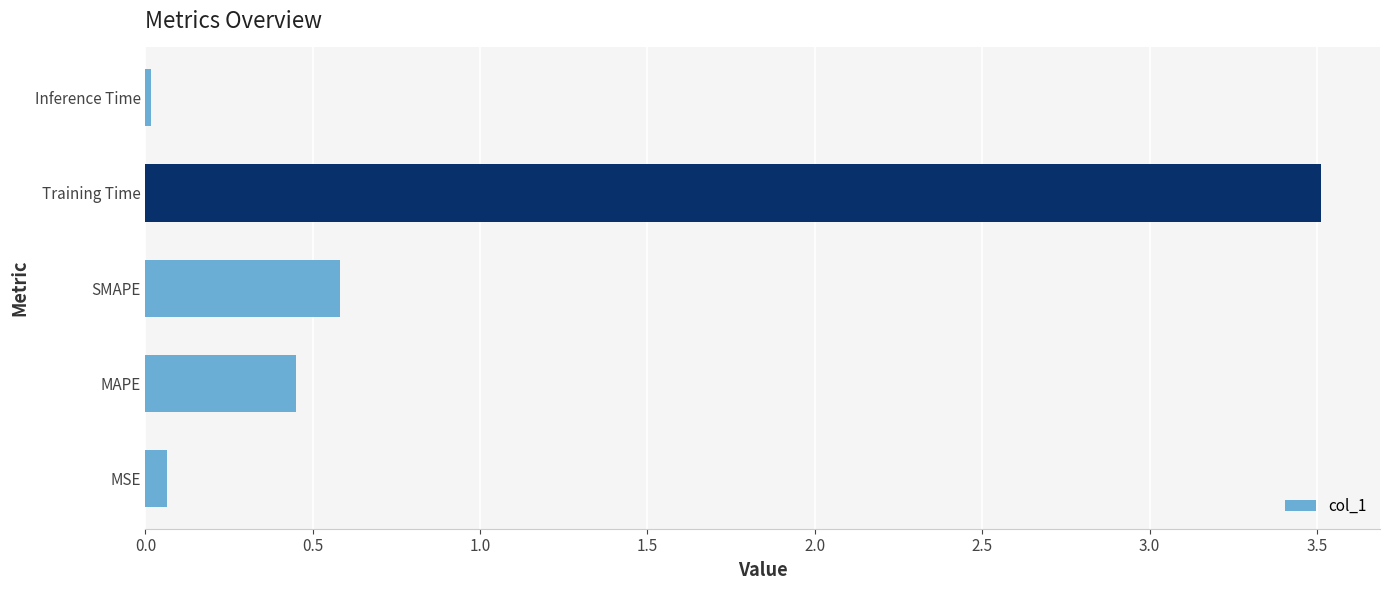

What value does the data have at Training Time?

3.5